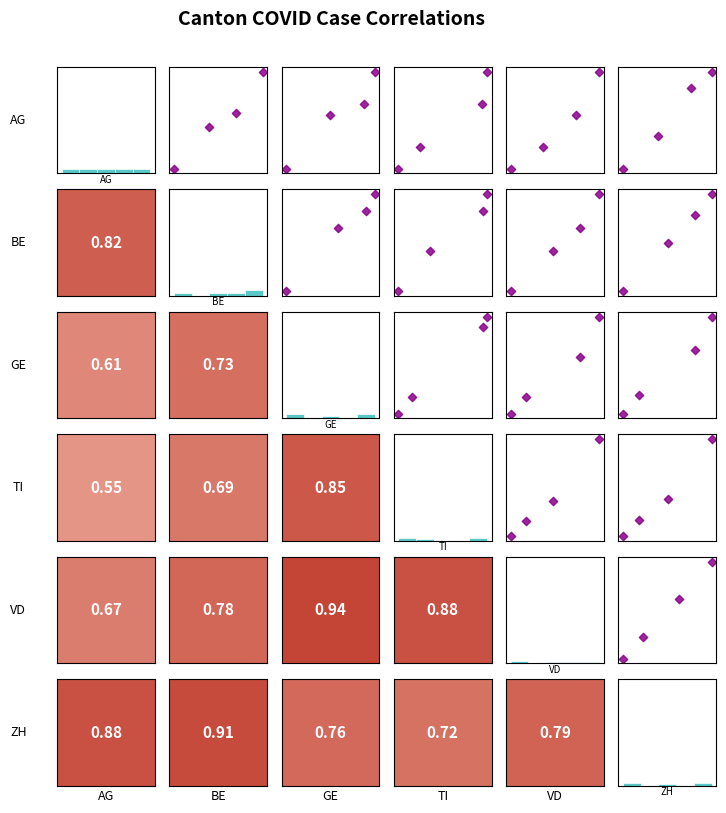

What is the sum of all GE_vs_TI values?

104